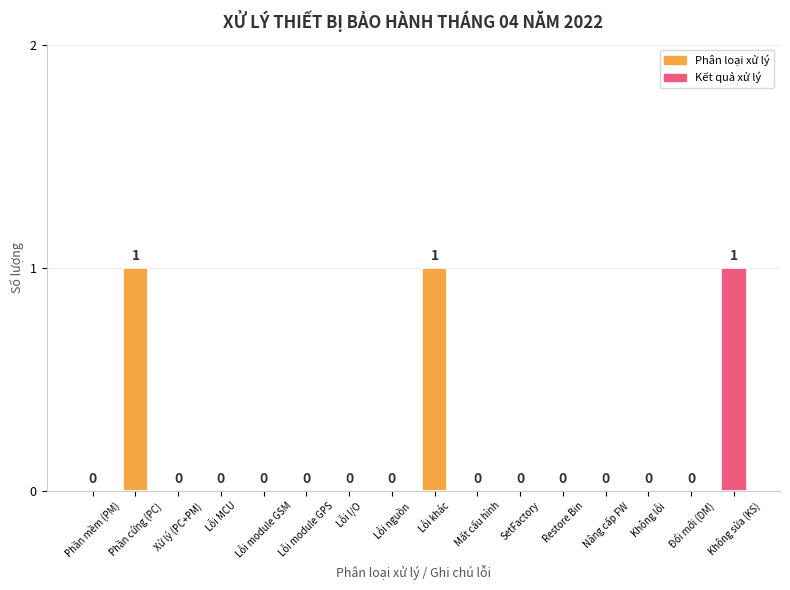

What is the sum of all values?

3